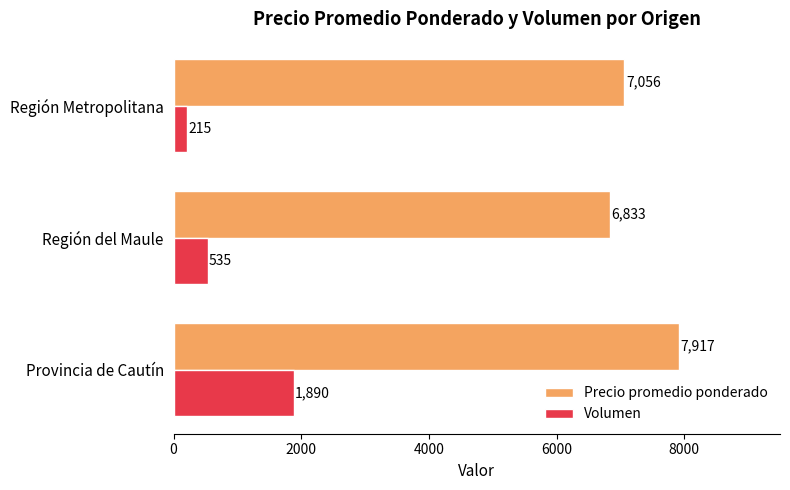

Is it true that Volumen equals 215 at Región Metropolitana?

True